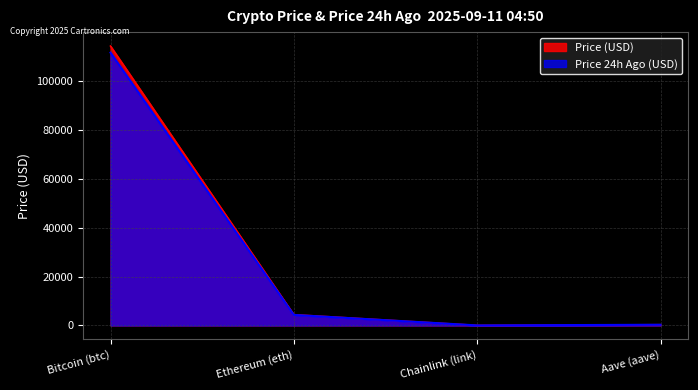

Reading left to right, what are all the values shown in this chart?

Price (USD): Bitcoin (btc)=114221.0	Ethereum (eth)=4414.0	Chainlink (link)=23.8	Aave (aave)=304.8
Price 24h Ago (USD): Bitcoin (btc)=111544.0	Ethereum (eth)=4314.0	Chainlink (link)=23.3	Aave (aave)=297.4